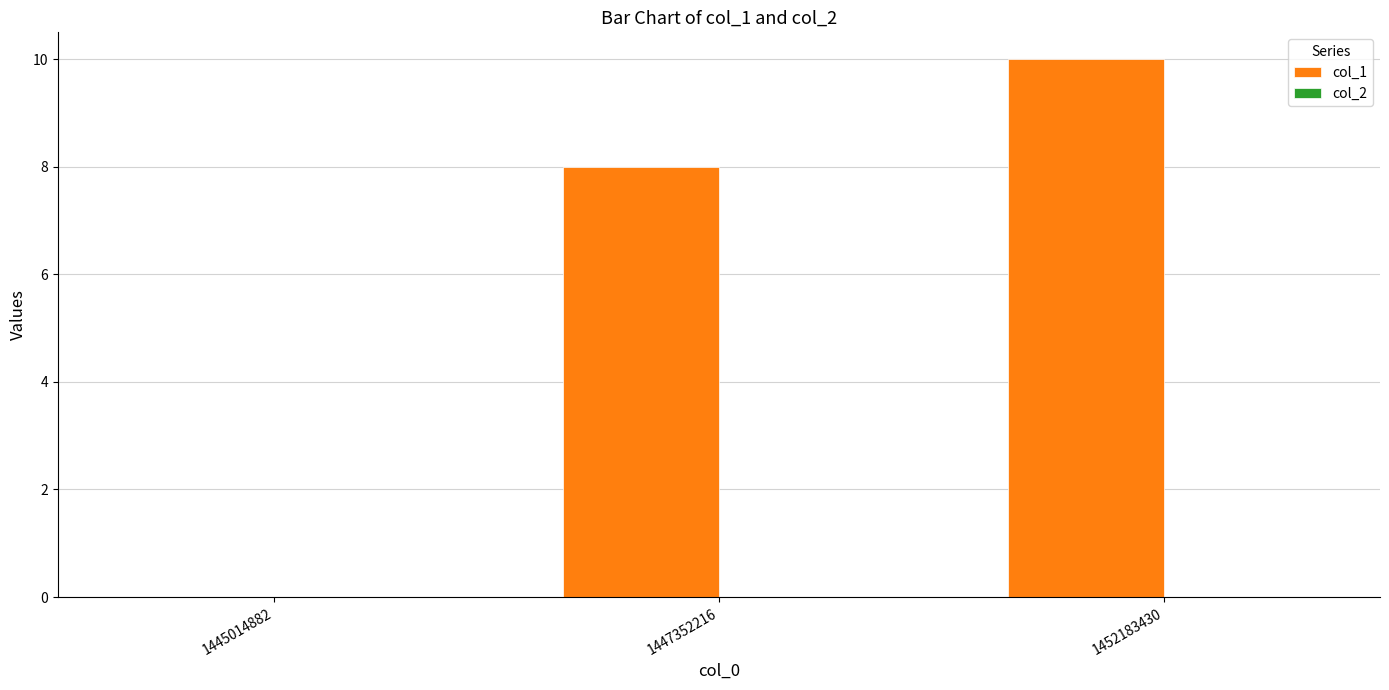

Where is the data nearest to the value 5?

1447352216